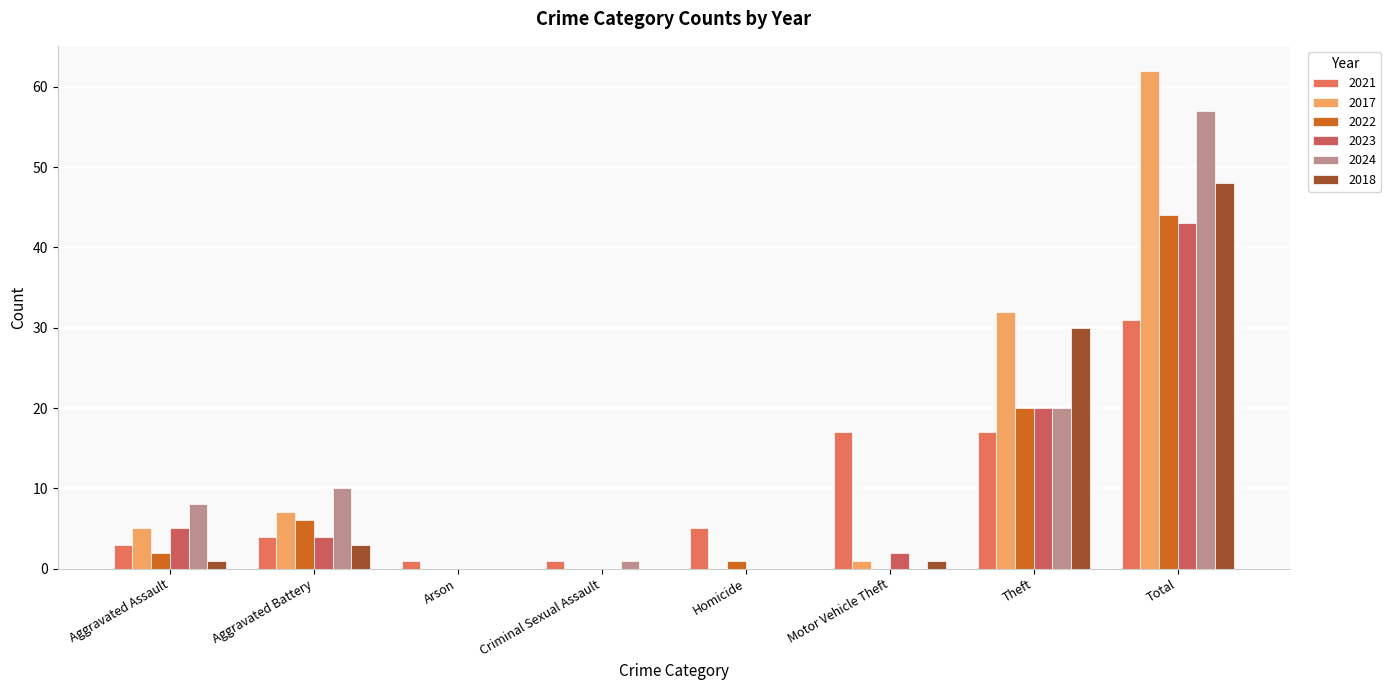

List the labels in order of 2021 value, largest first.

Total, Motor Vehicle Theft, Theft, Homicide, Aggravated Battery, Aggravated Assault, Arson, Criminal Sexual Assault